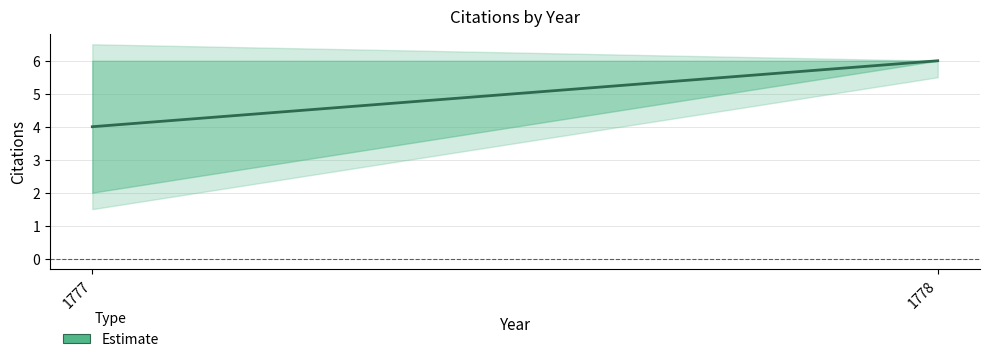

How many values are between 4 and 6?

2